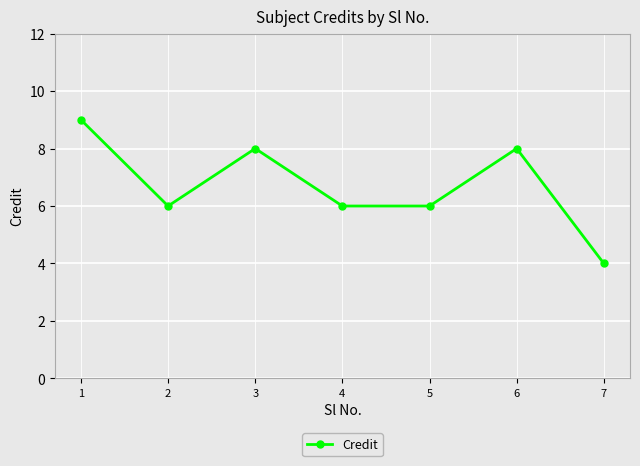

What is the approximate value at 3?

8